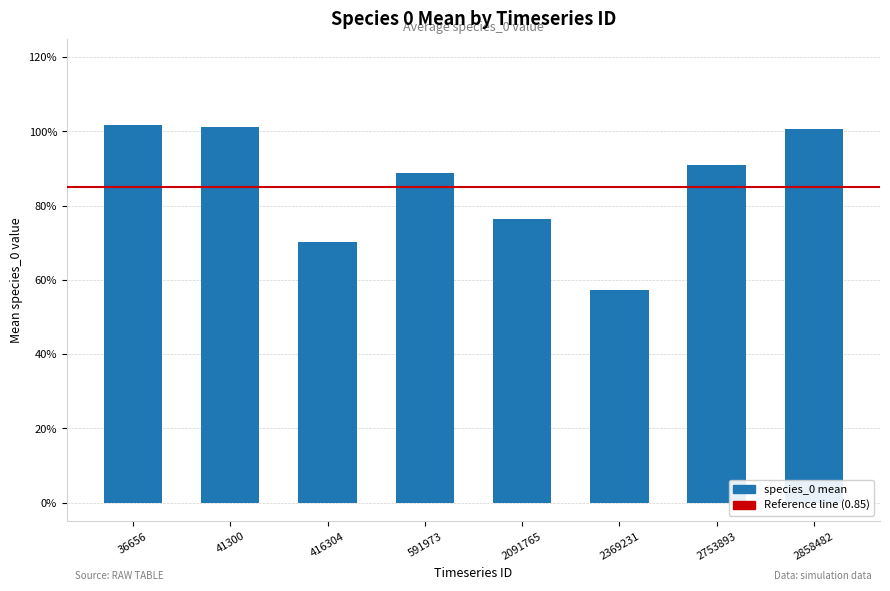

Rank the categories by value from highest to lowest.

36656, 41300, 2858482, 2753893, 591973, 2091765, 416304, 2369231